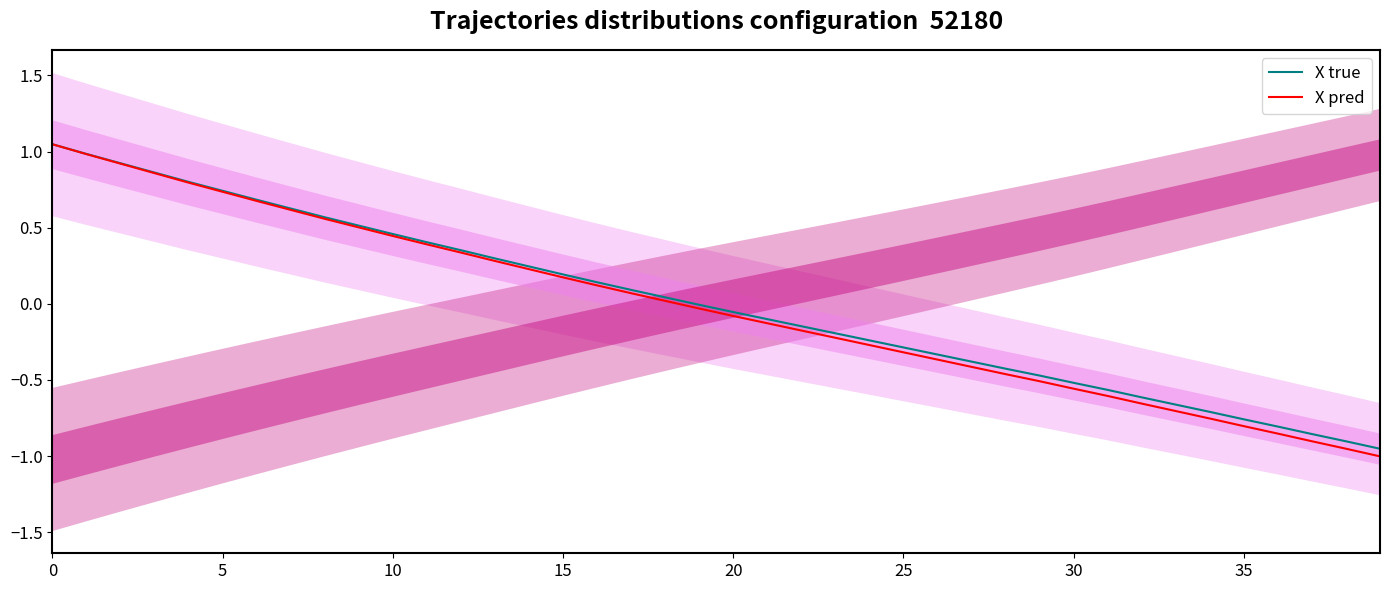

Which series changed the most between 24 and 38?

X pred